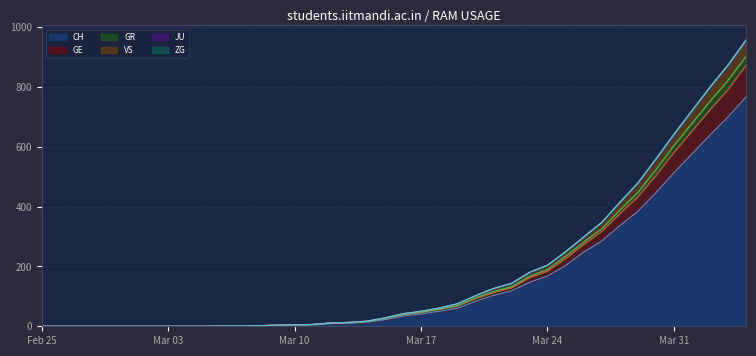

What is the maximum value for CH?

767